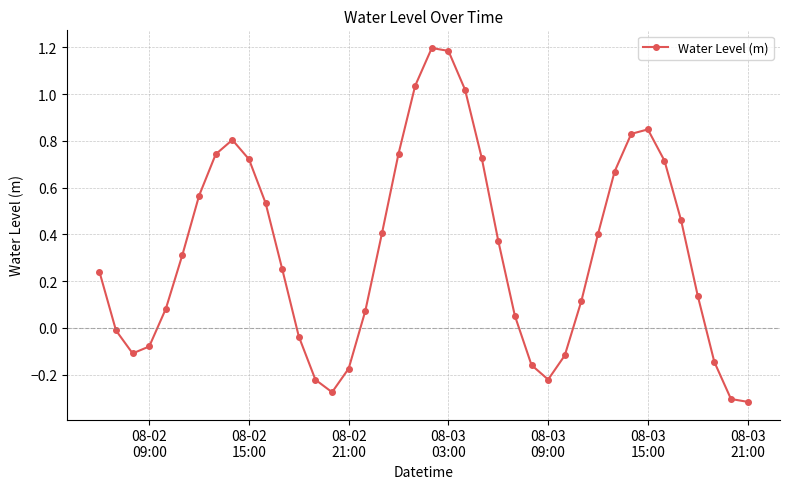

What is the difference between the maximum and second lowest values?

1.5